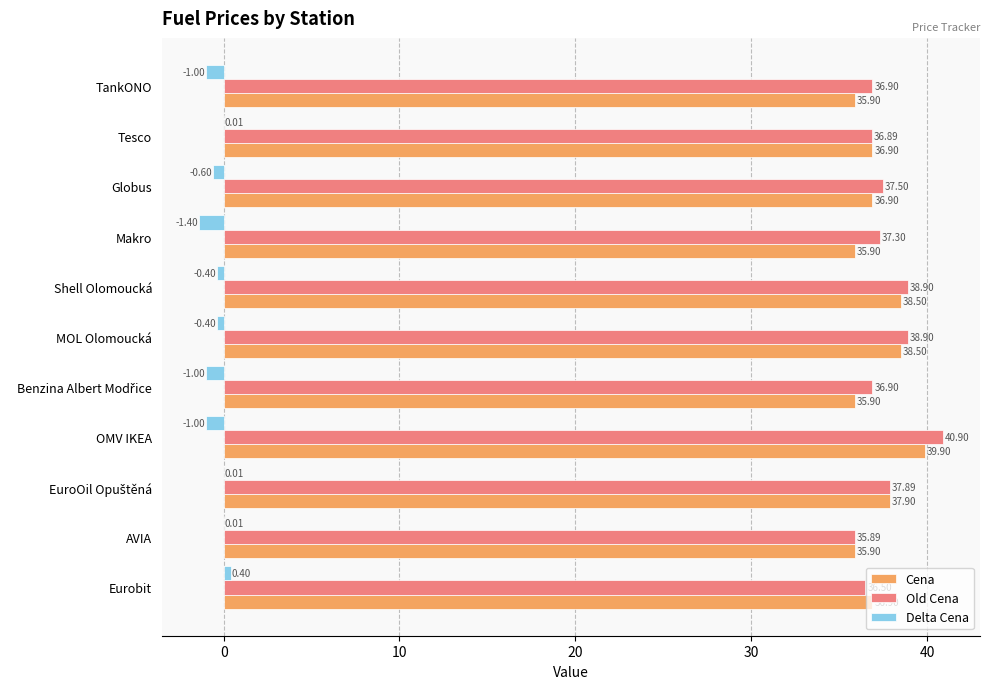

What is the total value across all series at Tesco?

73.8